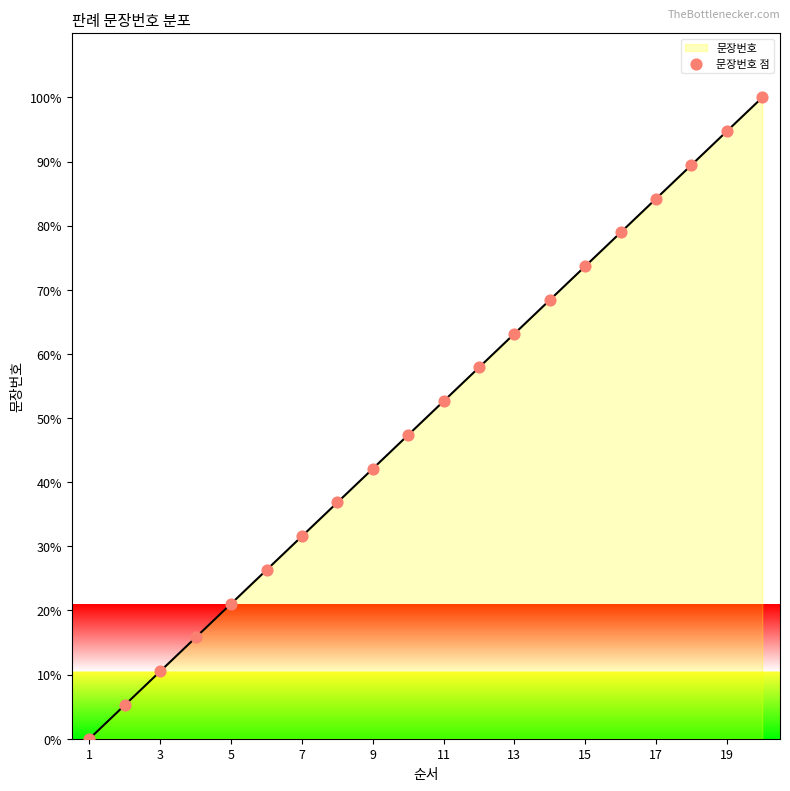

What is the maximum value for 문장번호?

100.0